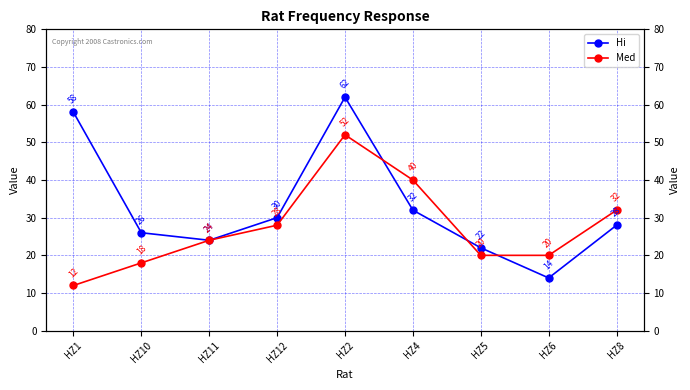

The value of Hi at HZ8 is 8. True or false?

False